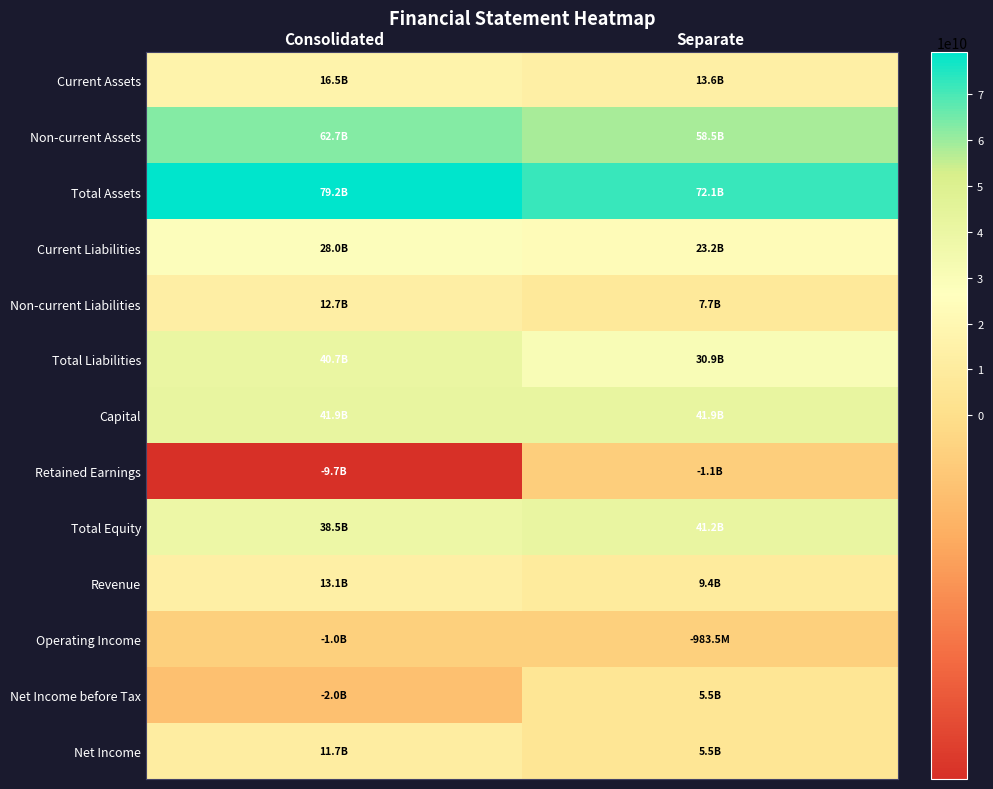

Rank the series at Consolidated from highest to lowest value.

Total Assets, Non-current Assets, Capital, Total Liabilities, Total Equity, Current Liabilities, Current Assets, Revenue, Non-current Liabilities, Net Income, Operating Income, Net Income before Tax, Retained Earnings